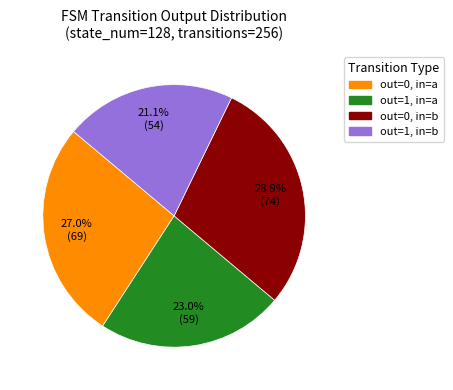

Between out=0, in=b and out=1, in=b, which is larger?

out=0, in=b